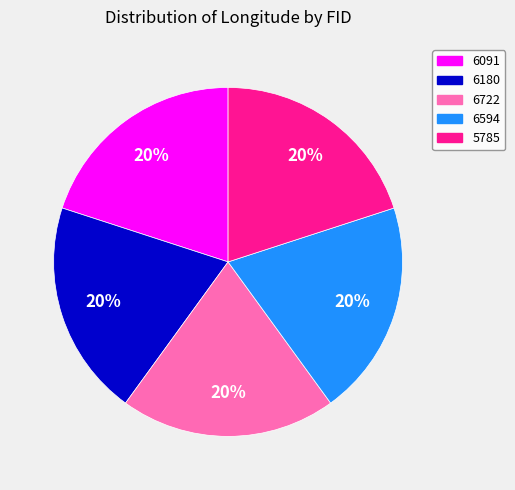

To the nearest percent, what percentage of the pie is 6091?

20%